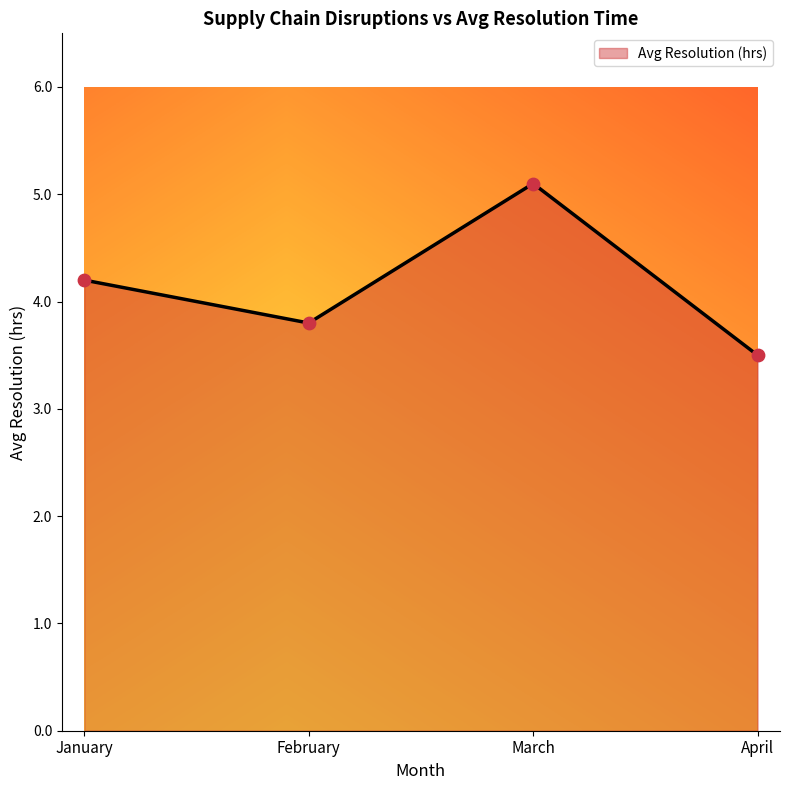

Between February and March, which is larger?

March